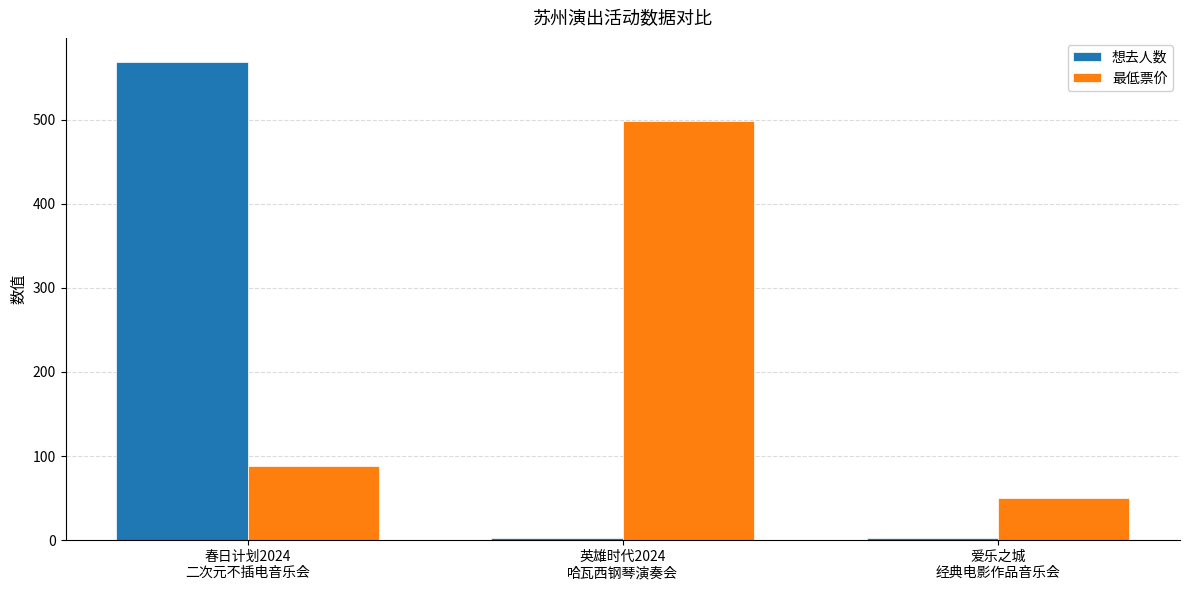

Reading left to right, transcribe all the data shown in this chart.

想去人数: 春日计划2024
二次元不插电音乐会=569	英雄时代2024
哈瓦西钢琴演奏会=2	爱乐之城
经典电影作品音乐会=2
最低票价: 春日计划2024
二次元不插电音乐会=88	英雄时代2024
哈瓦西钢琴演奏会=499	爱乐之城
经典电影作品音乐会=50